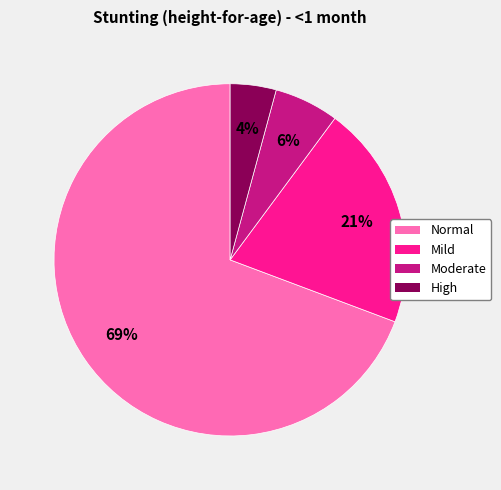

Is there any slice that represents more than half of the pie?

Yes